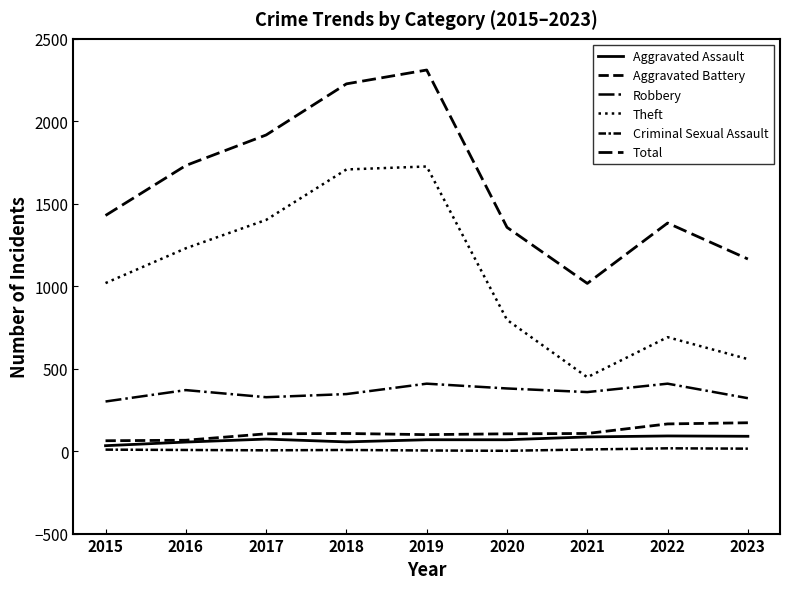

Does the chart have visible grid lines?

No